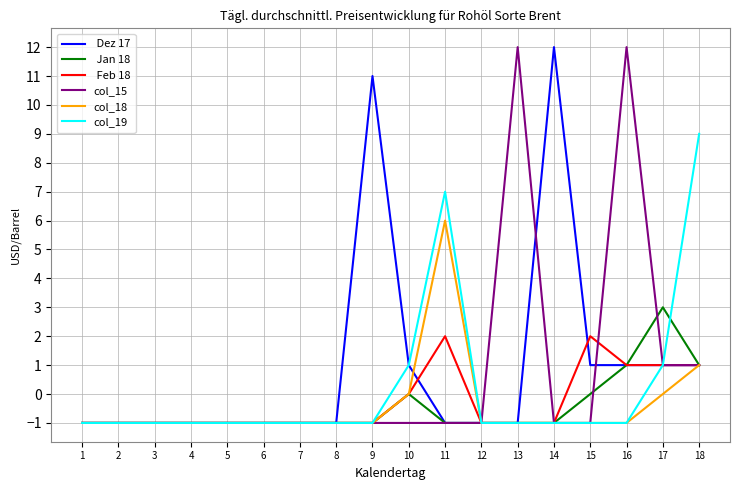

Count the number of data series in this chart.

6